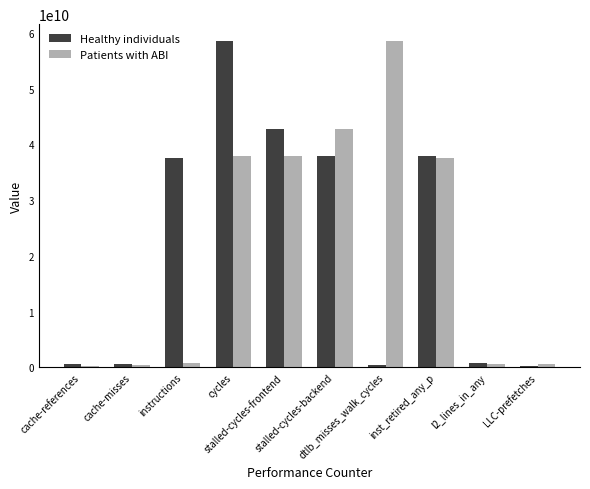

Are the bars grouped side by side (vs. stacked)?

Yes